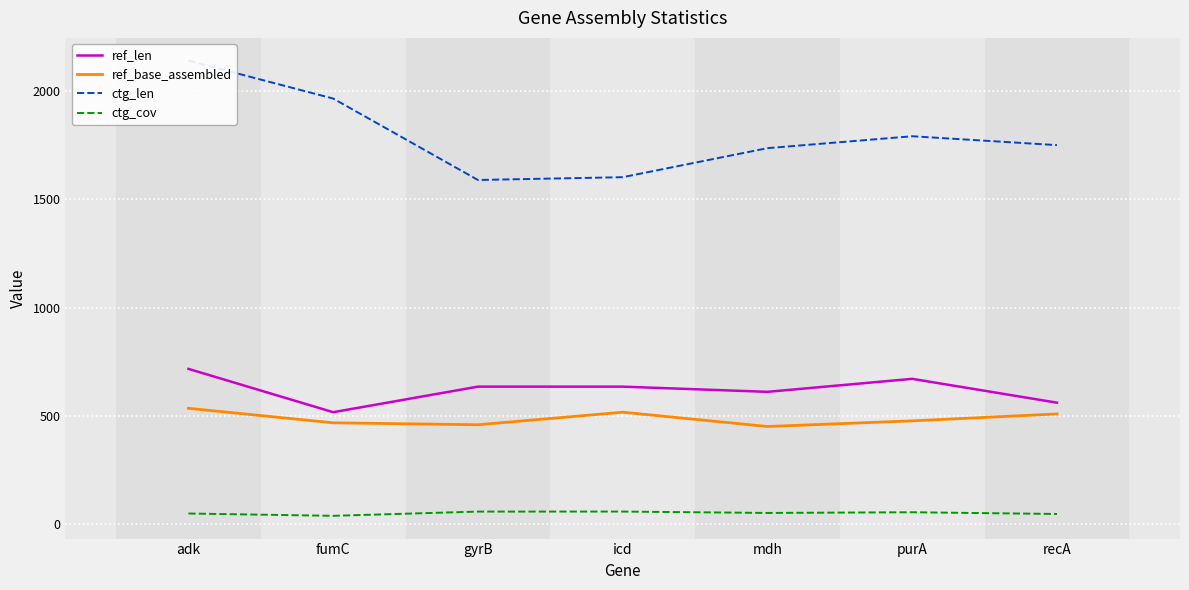

What is the value of the ref_base_assembled point at the 6th from the left?

478.0